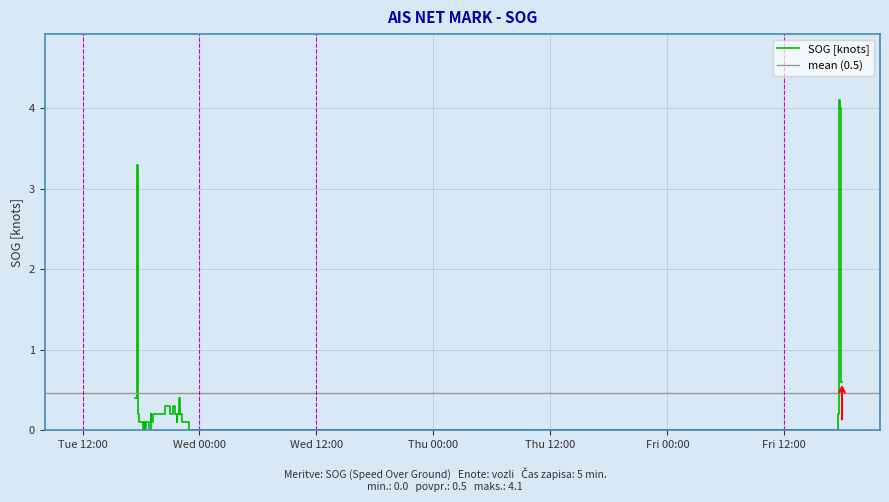

Reading left to right, extract all data points from this chart.

2024-04-16 17:21:10=0.4	2024-04-16 17:35:07=3.3	2024-04-16 17:44:15=0.2	2024-04-16 17:46:45=0.1	2024-04-16 17:51:40=0.1	2024-04-16 17:56:37=0.1	2024-04-16 18:04:01=0.1	2024-04-16 18:08:52=0.1	2024-04-16 18:11:24=0.0	2024-04-16 18:21:08=0.1	2024-04-16 18:23:33=0.0	2024-04-16 18:33:41=0.1	2024-04-16 18:48:38=0.0	2024-04-16 19:01:07=0.2	2024-04-16 19:03:34=0.1	2024-04-16 19:13:39=0.2	2024-04-16 19:48:49=0.2	2024-04-16 20:14:20=0.2	2024-04-16 20:27:22=0.3	2024-04-16 20:30:03=0.3	2024-04-16 20:43:47=0.3	2024-04-16 21:01:18=0.2	2024-04-16 21:16:24=0.3	2024-04-16 21:26:45=0.2	2024-04-16 21:41:43=0.1	2024-04-16 21:44:08=0.2	2024-04-16 21:54:04=0.4	2024-04-16 22:02:36=0.2	2024-04-16 22:10:15=0.2	2024-04-16 22:12:46=0.1	2024-04-16 22:17:47=0.1	2024-04-16 22:27:53=0.1	2024-04-16 22:50:26=0.1	2024-04-16 22:52:56=0.0	2024-04-19 17:29:36=0.2	2024-04-19 17:34:47=0.2	2024-04-19 17:37:19=4.1	2024-04-19 17:42:14=4.0	2024-04-19 17:50:03=0.6	2024-04-19 17:54:58=0.6